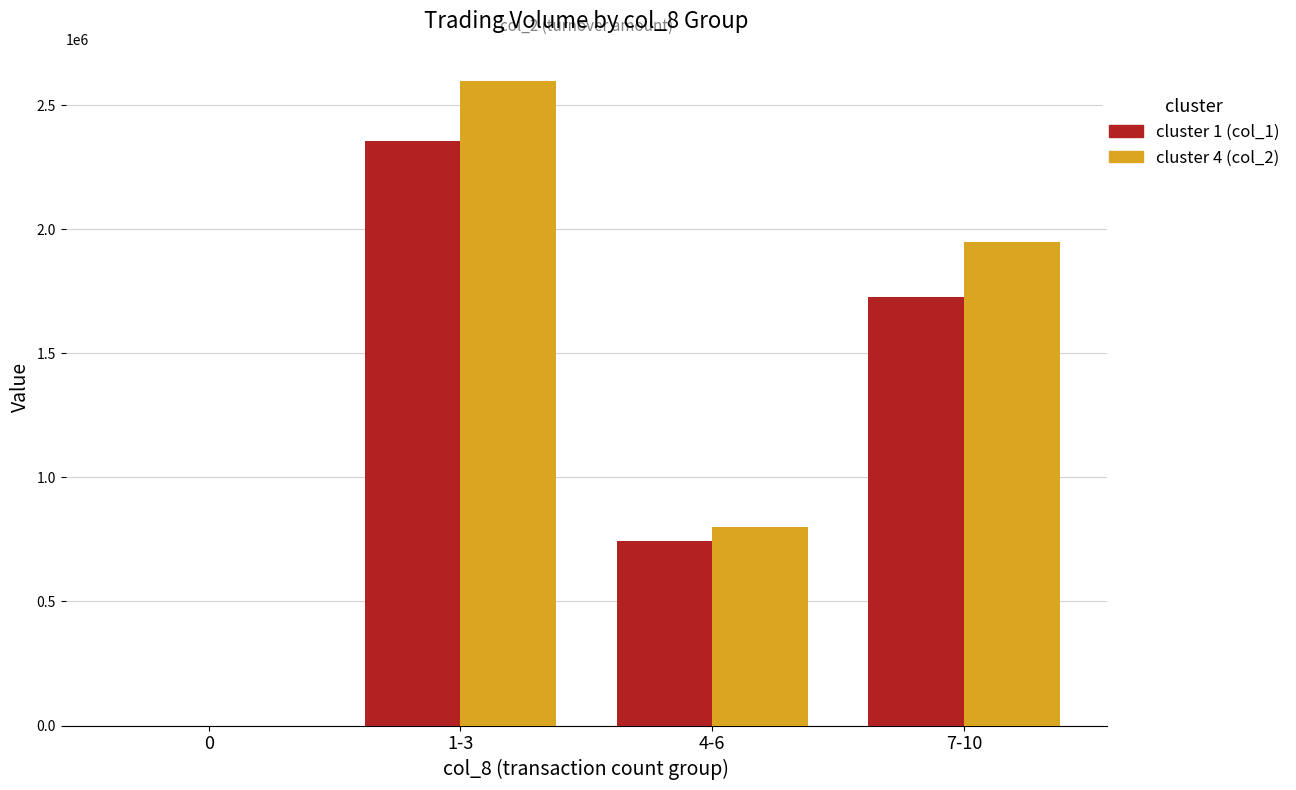

Reading left to right, transcribe all the data shown in this chart.

col_1: 0	2354000	745000	1726000
col_2: 0	2597330	802180	1947090